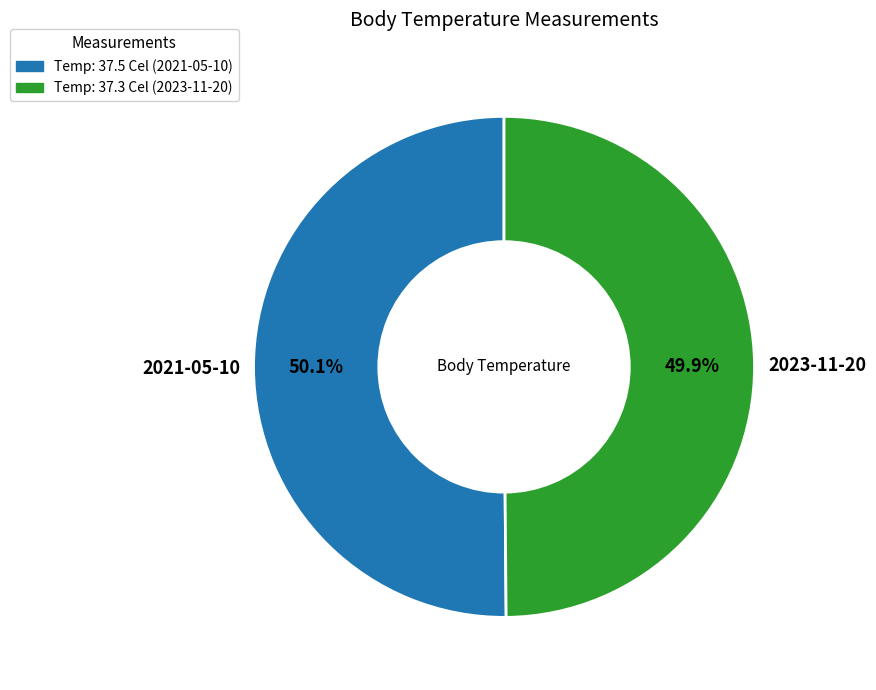

Approximately how many times larger is the value at Temp: 37.3 Cel (2023-11-20) compared to Temp: 37.5 Cel (2021-05-10)?

1.0